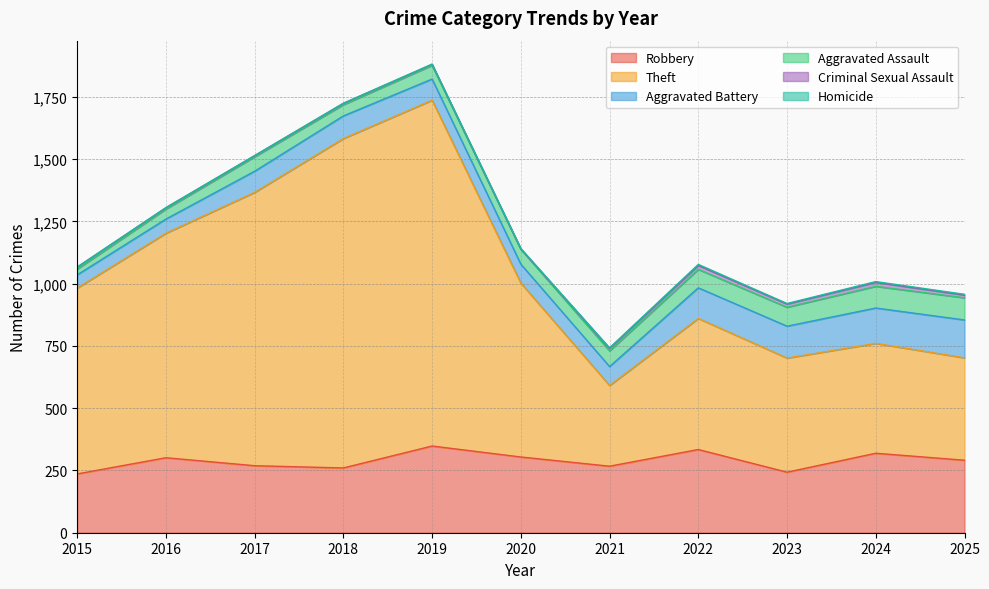

Between 2024 and 2020, which is larger?

2024